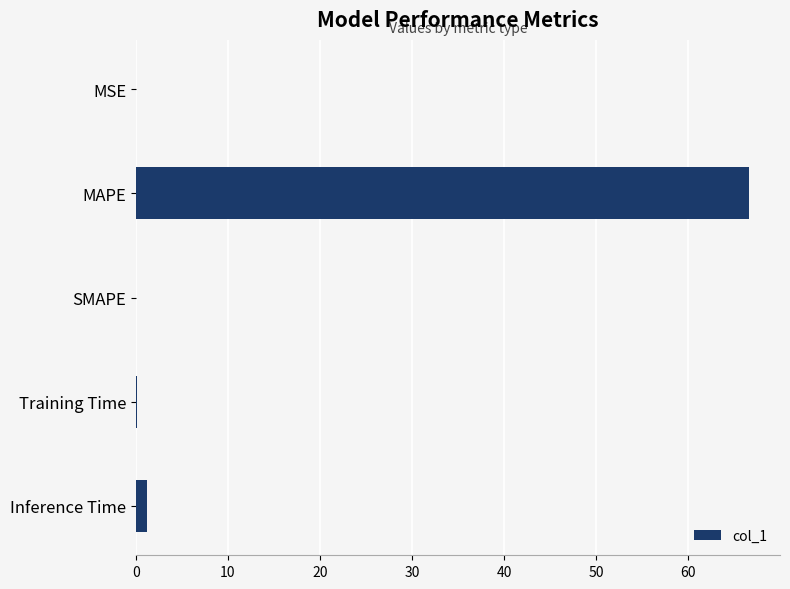

The value at SMAPE is -37.1. True or false?

False